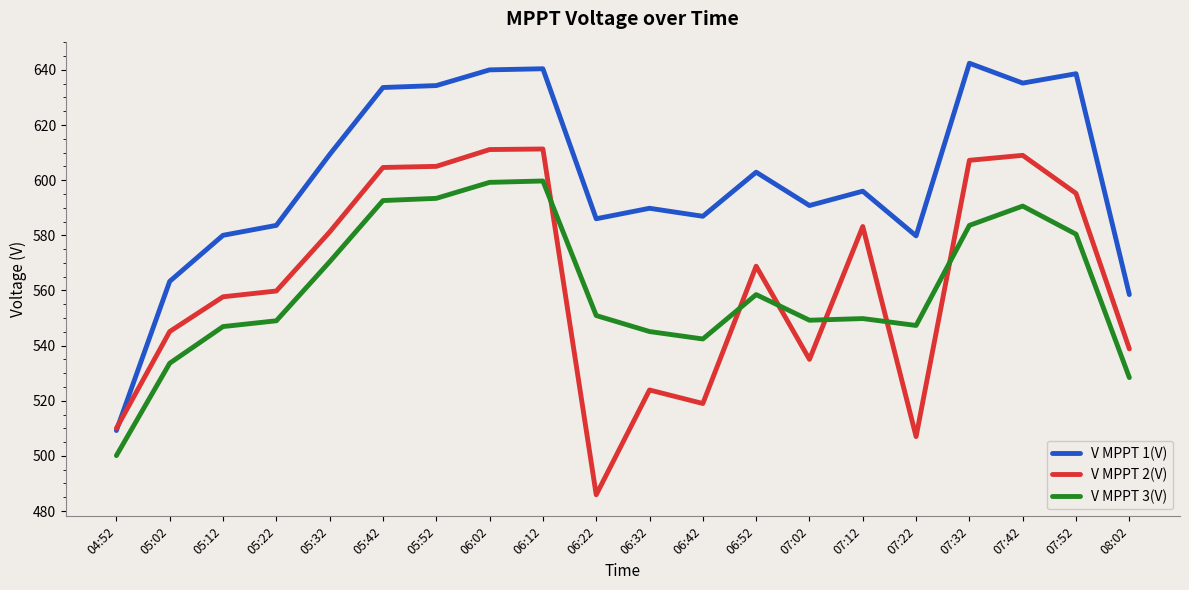

What position from the right is 07:12?

6